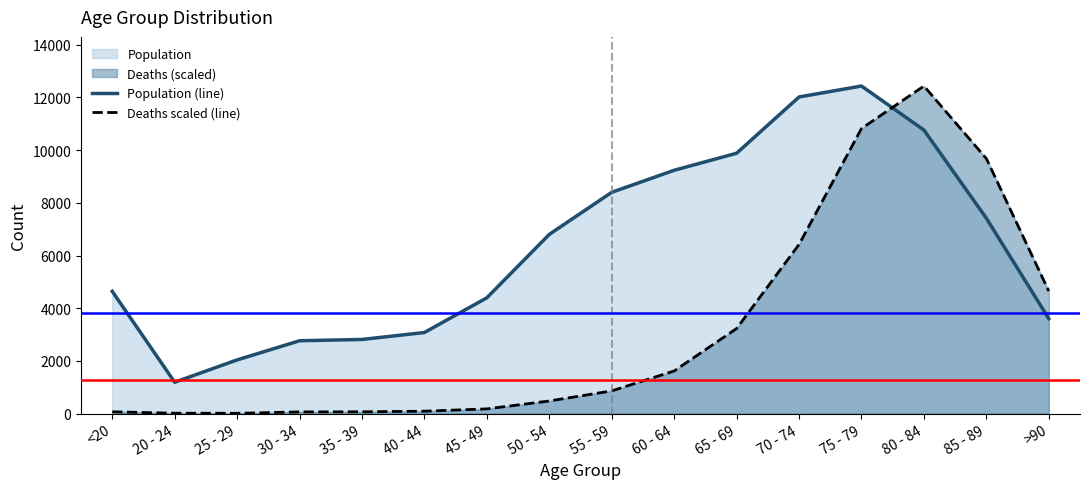

What is the total value across all series at 25 - 29?

2049.4